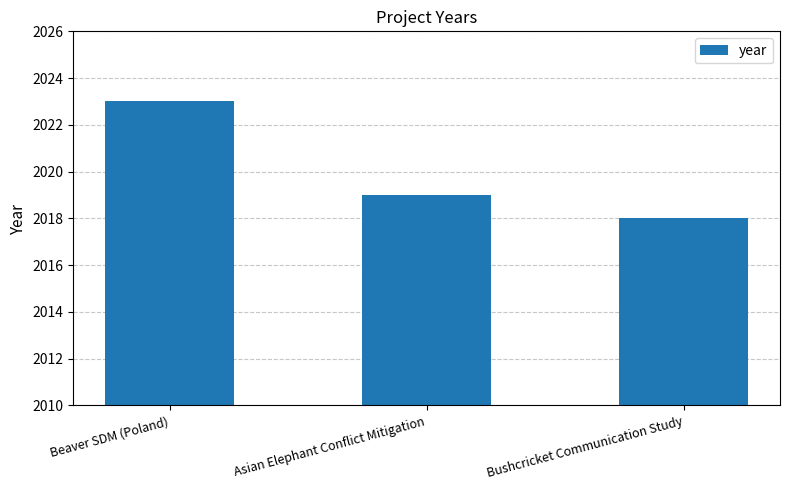

At which category does the chart reach its peak across all series?

Beaver SDM (Poland)